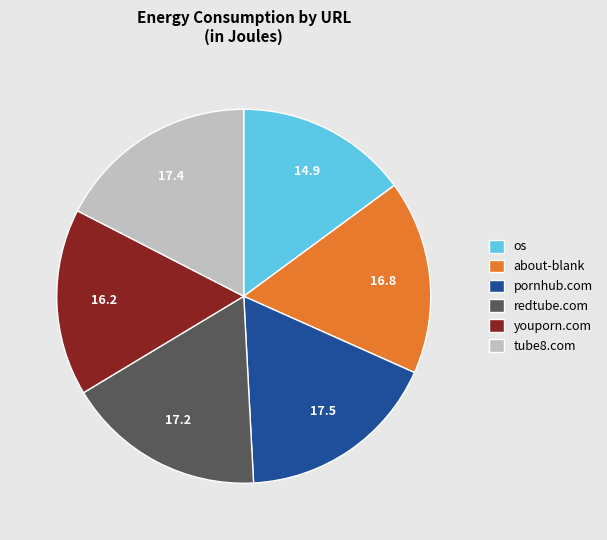

What is the smallest slice in the pie chart?

os